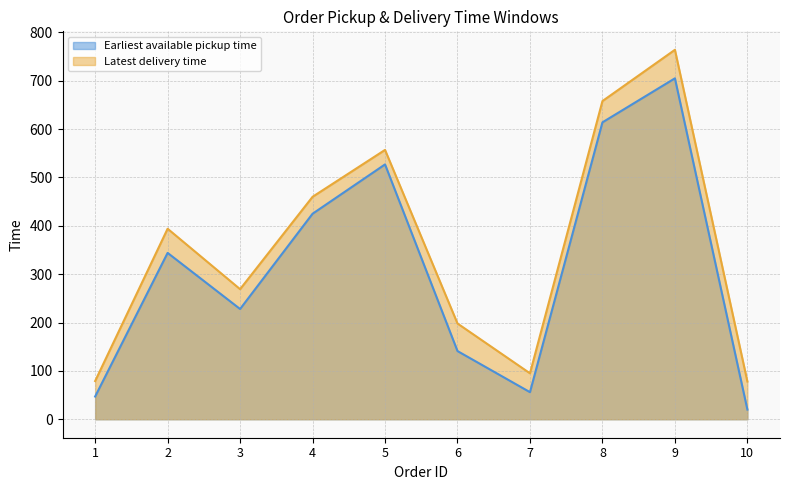

Which series has the widest spread of values?

Latest delivery time